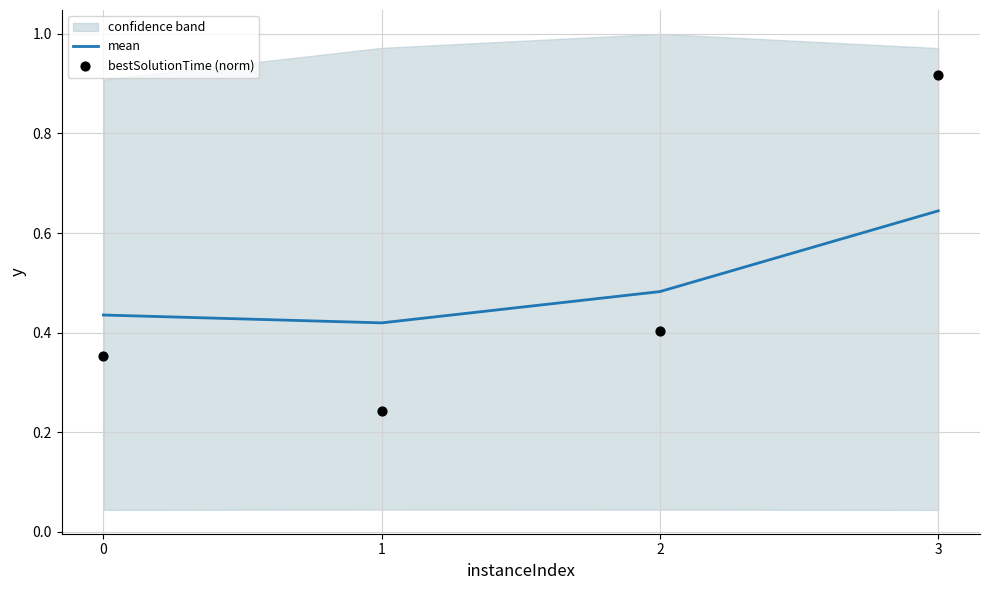

Where is the first local minimum for mean?

1